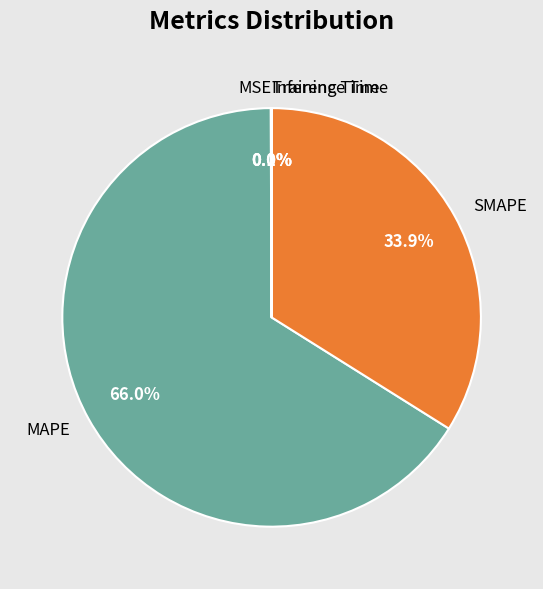

How much of the chart is everything except SMAPE?

66.1%